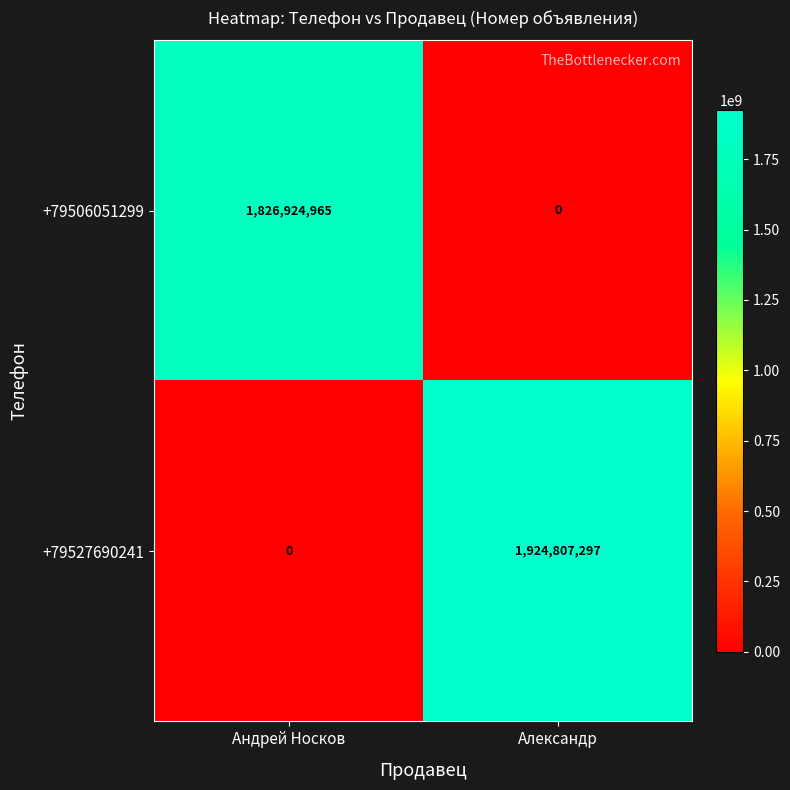

What is the difference between the +79506051299 values at Андрей Носков and Александр?

1826924965